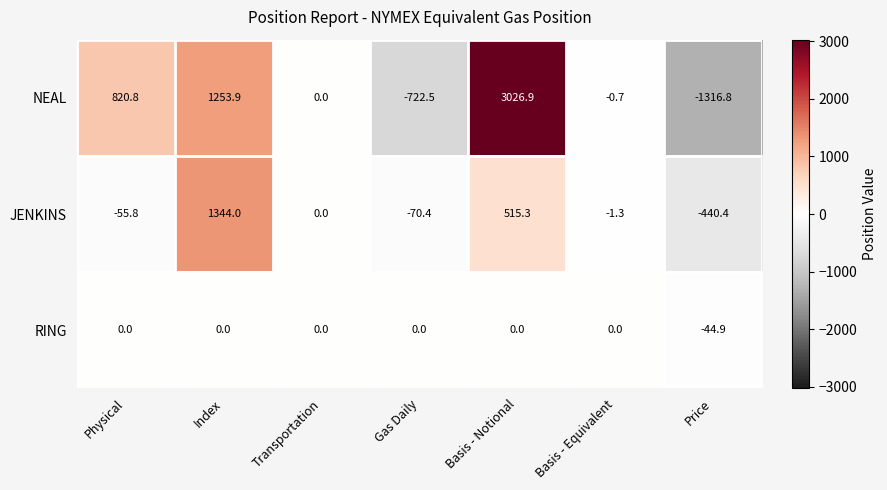

What is the difference between the maximum and second lowest values in the JENKINS series?

1414.4